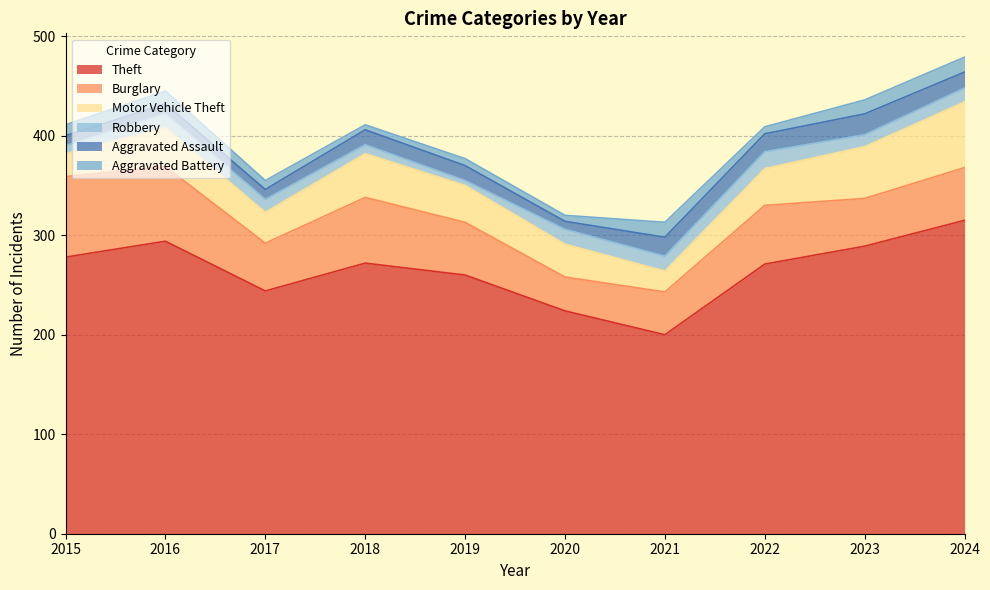

At which label is Aggravated Assault closest to 14?

2018